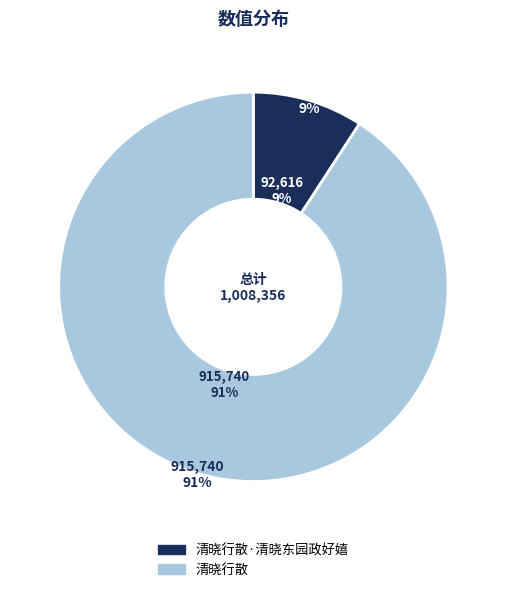

Which category accounts for the majority?

清晓行散